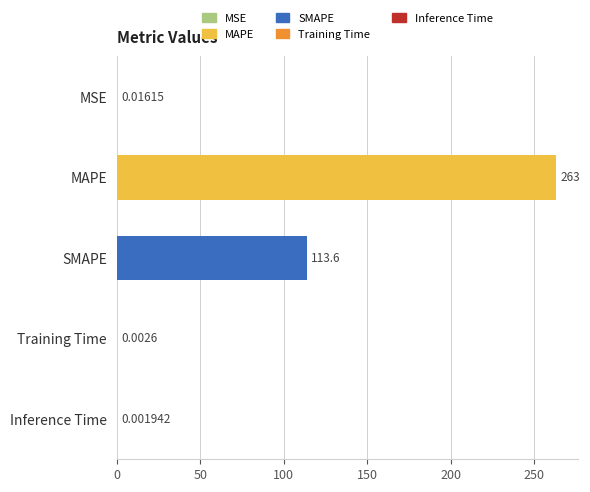

Approximately how many times larger is the value at MAPE compared to SMAPE?

2.3